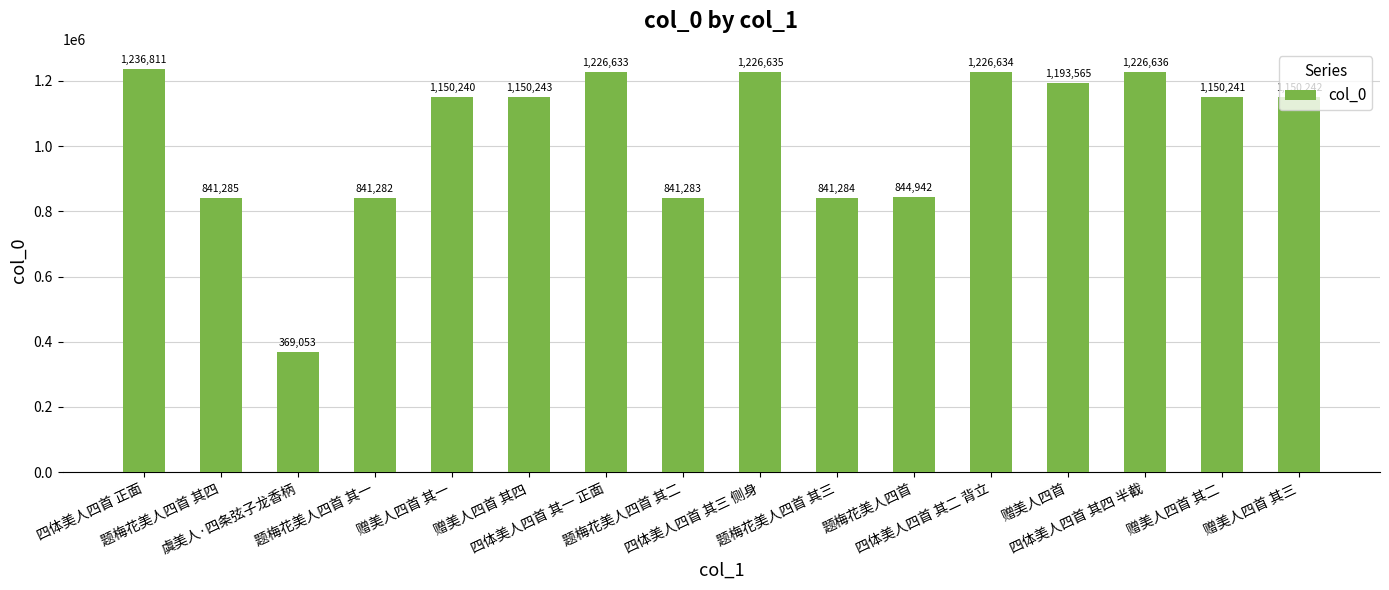

What is the average value?

1032313